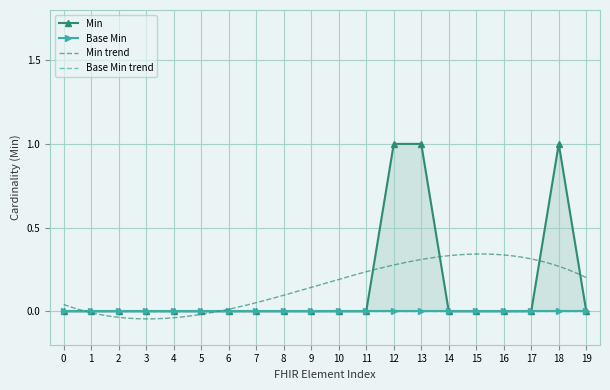

The chart shows a value of 0 at 9. True or false?

False